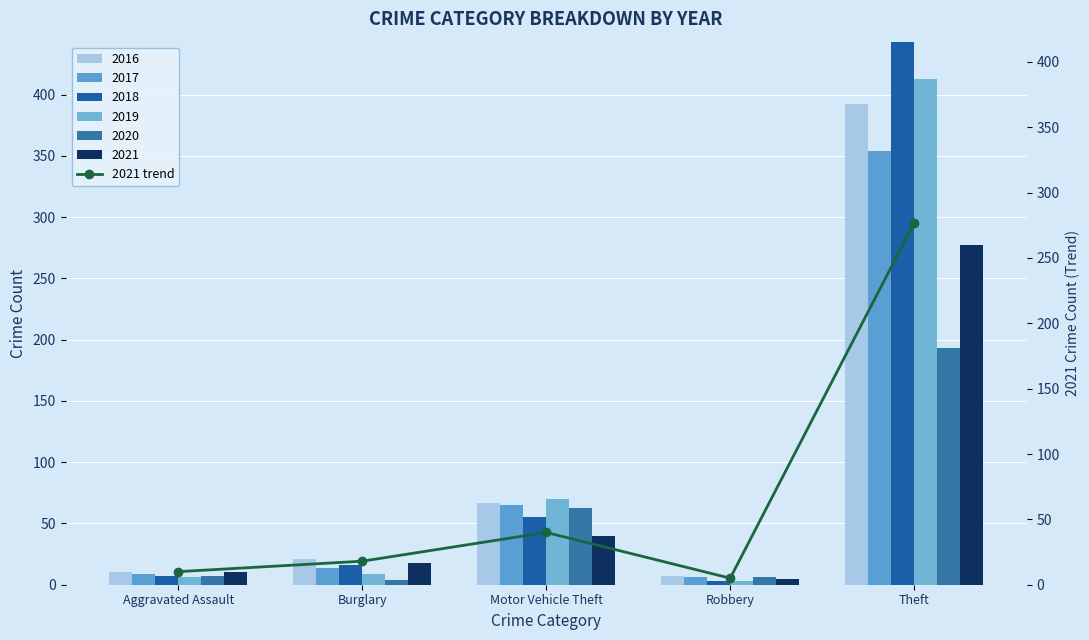

At which category does the chart reach its minimum across all series?

Robbery